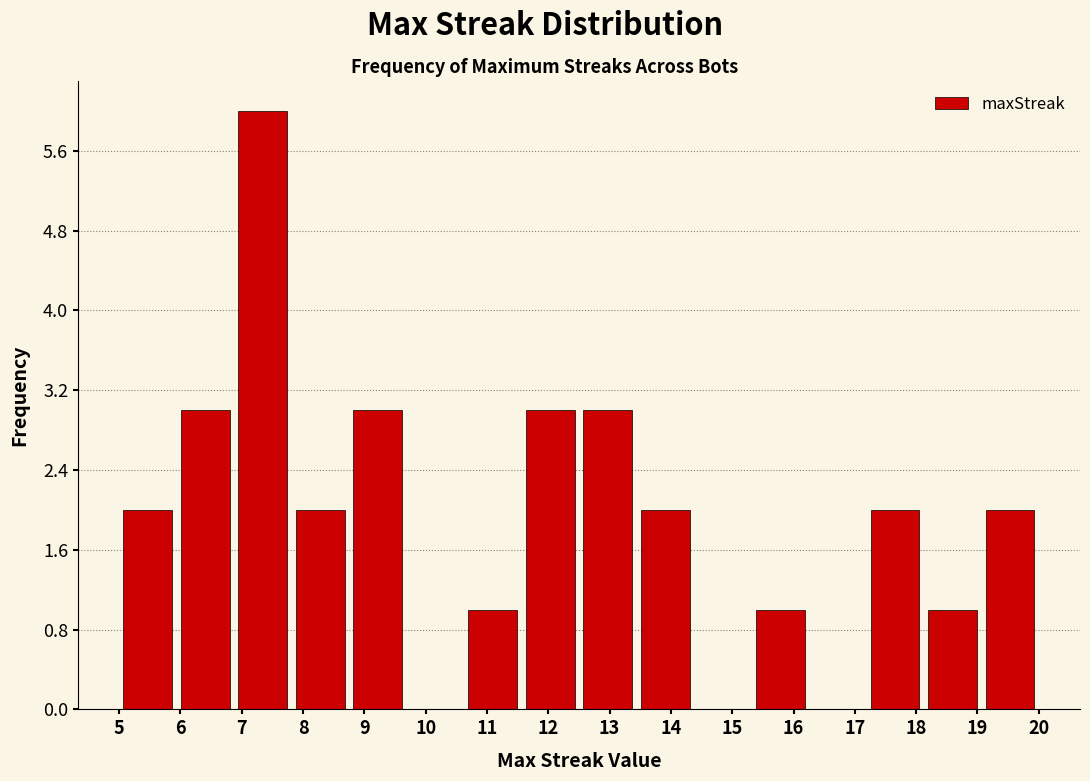

Reading left to right, transcribe this chart: for each bar, give the range it covers on the x-axis and its height. Neither the bar edges nor the heights are printed on the chart, so give them approximately, as read against the axes.

5.0 to 5.9: 2
5.9 to 6.9: 3
6.9 to 7.8: 6
7.8 to 8.8: 2
8.8 to 9.7: 3
9.7 to 10.6: 0
10.6 to 11.6: 1
11.6 to 12.5: 3
12.5 to 13.4: 3
13.4 to 14.4: 2
14.4 to 15.3: 0
15.3 to 16.3: 1
16.3 to 17.2: 0
17.2 to 18.1: 2
18.1 to 19.1: 1
19.1 to 20.0: 2